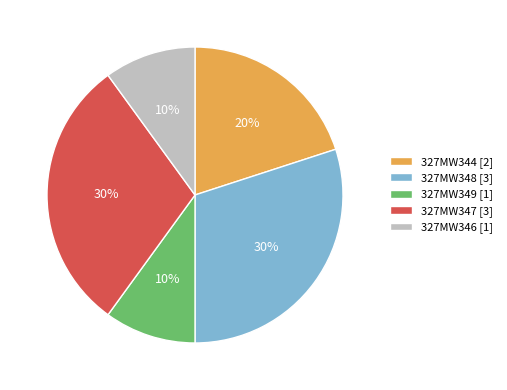

To the nearest percent, what portion does 327MW344 represent?

20%